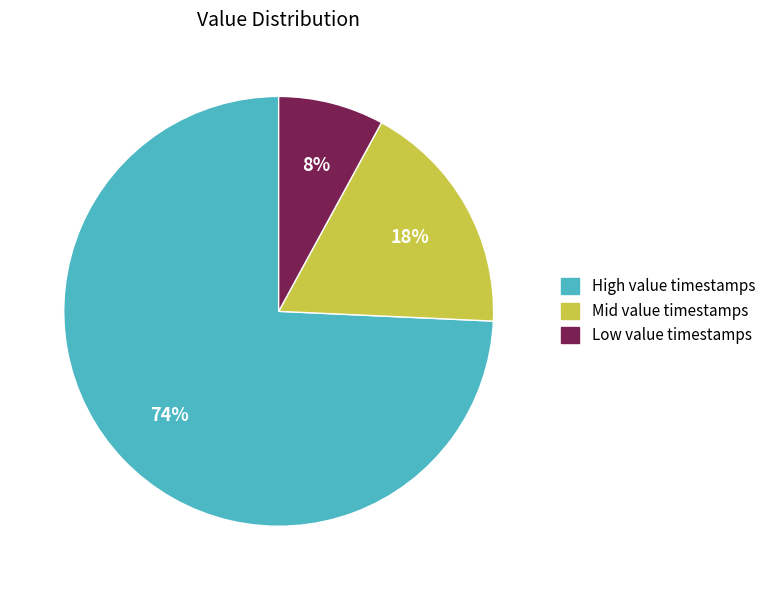

Is there a majority slice in this chart?

Yes